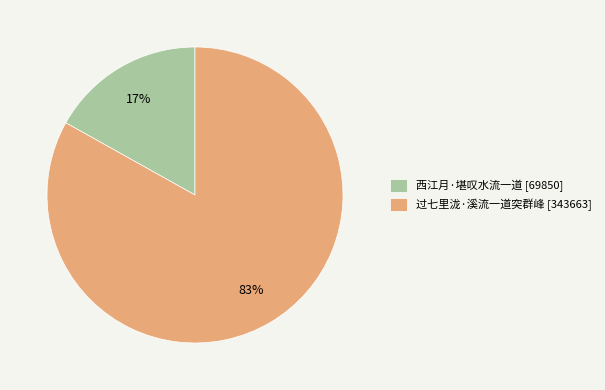

To the nearest percent, what portion does 西江月·堪叹水流一道 represent?

17%